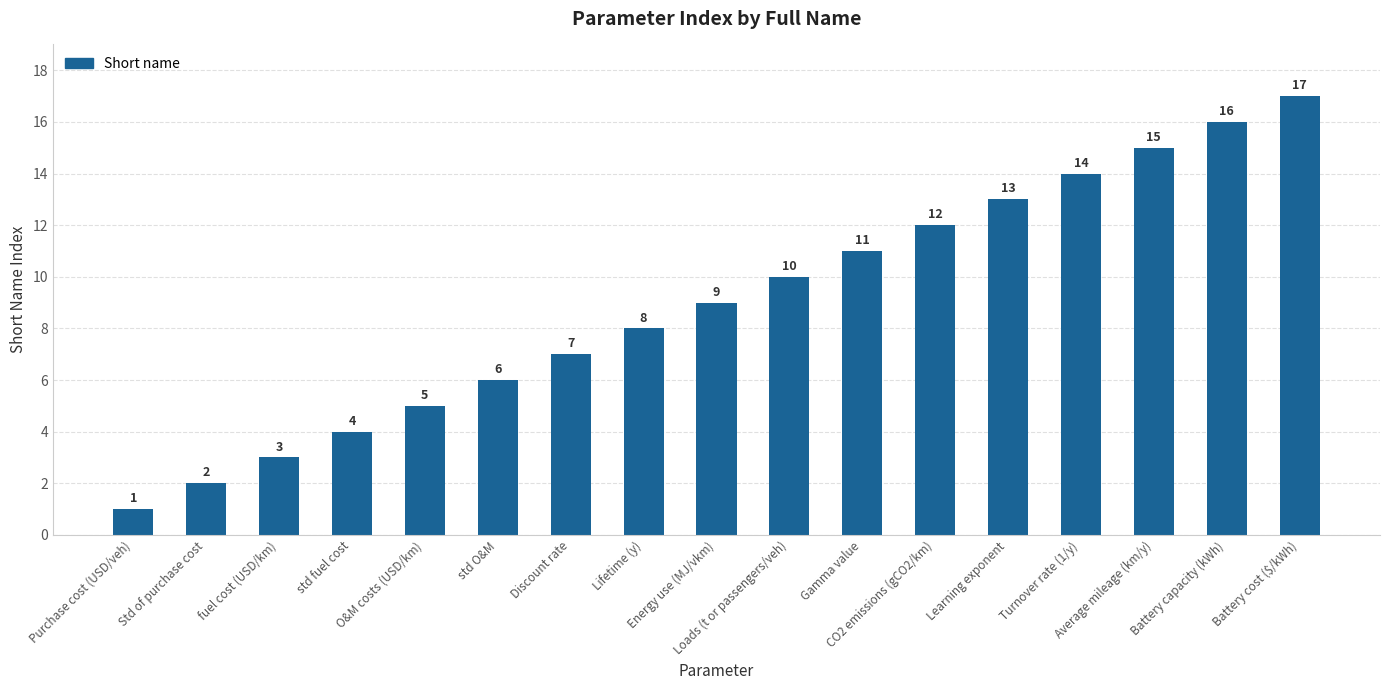

What is the sum of all values?

153